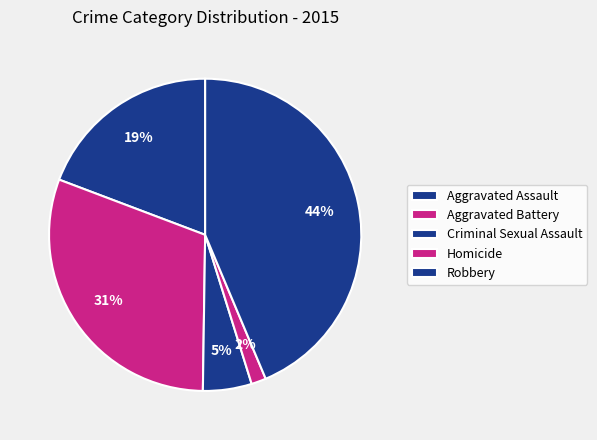

Count the number of slices in the pie.

5